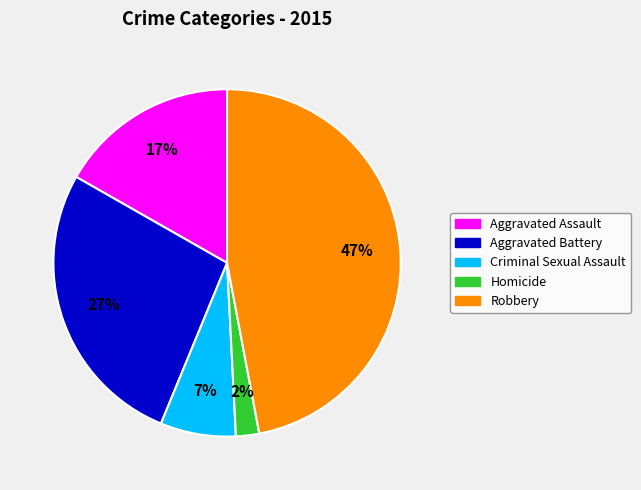

Is the sum of Aggravated Assault and Criminal Sexual Assault greater than half?

No